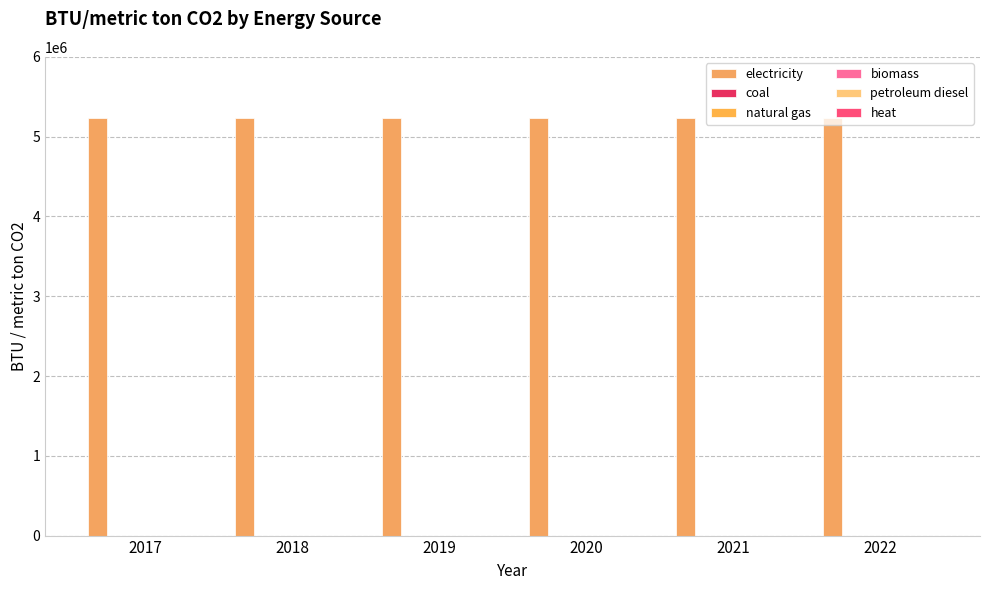

At how many categories does at least one series exceed 1870725?

6